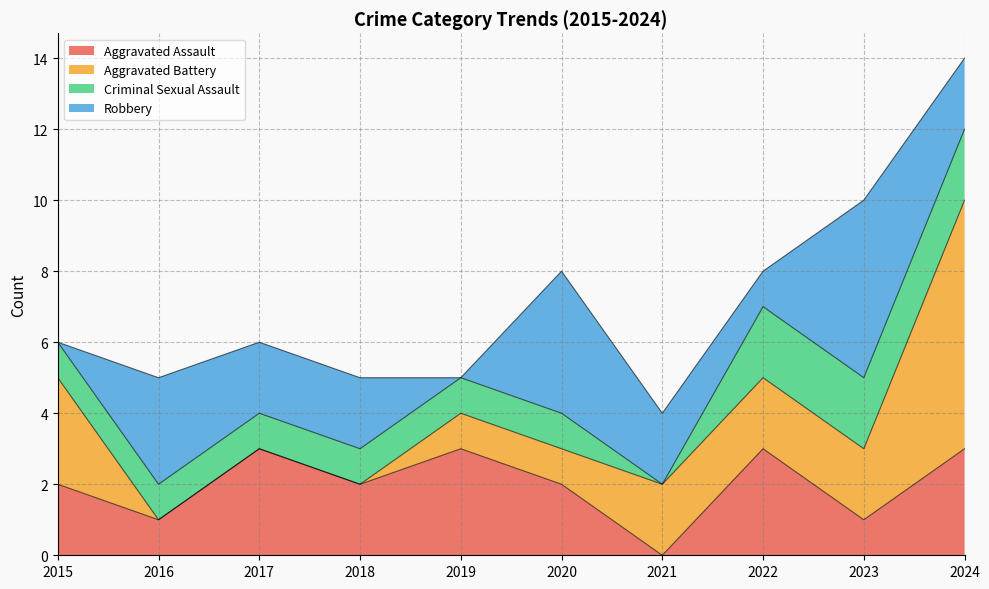

How many intersections are there between Robbery and Aggravated Battery?

5